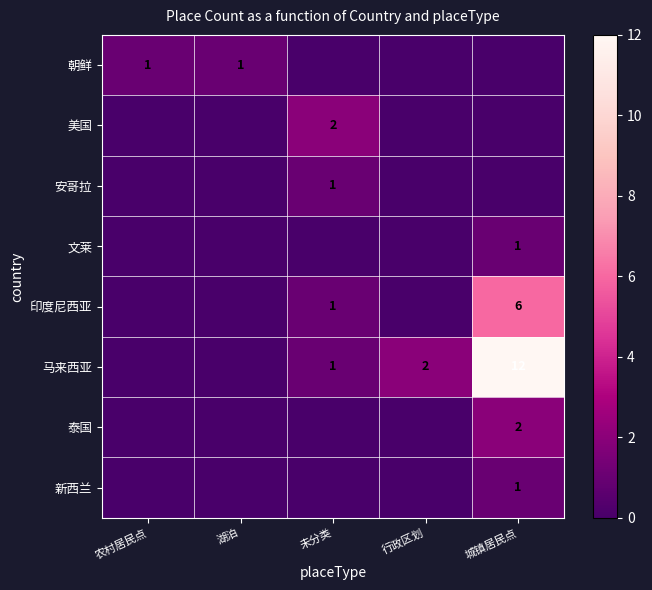

The 马来西亚 series shows 1 at 未分类. True or false?

True